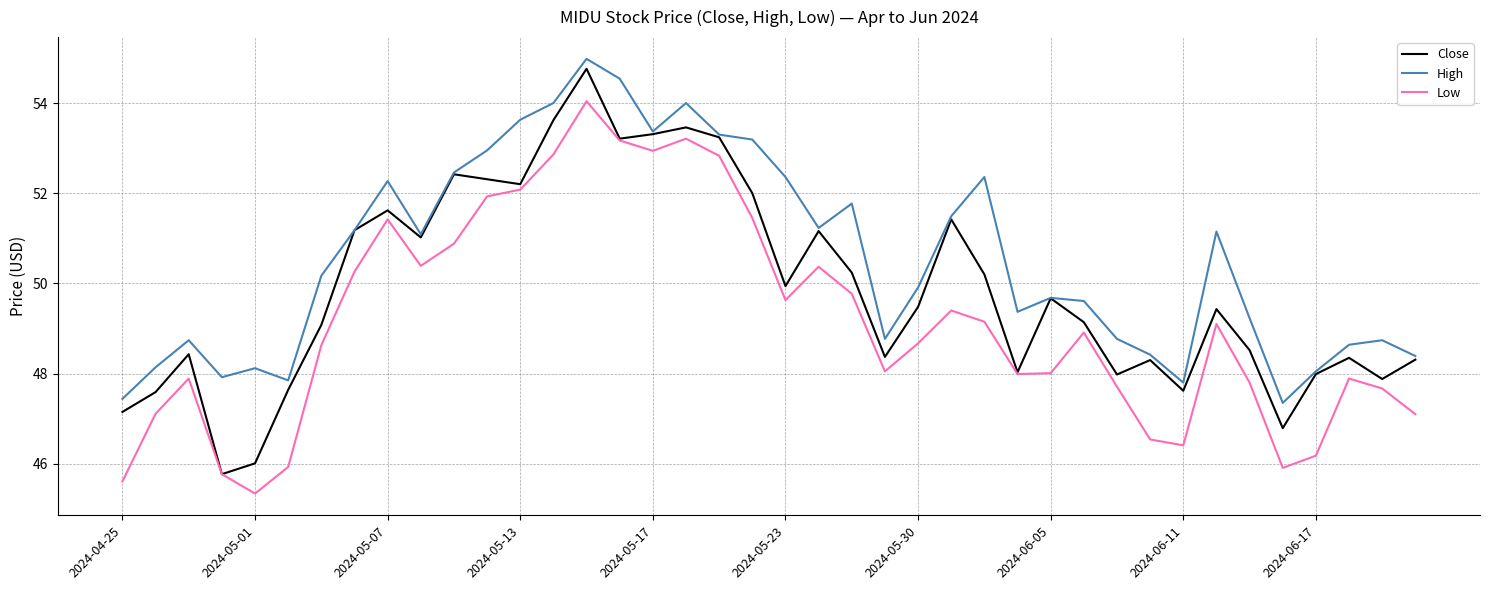

In Low, how many points are higher than both neighbors (excluding endpoints)?

9